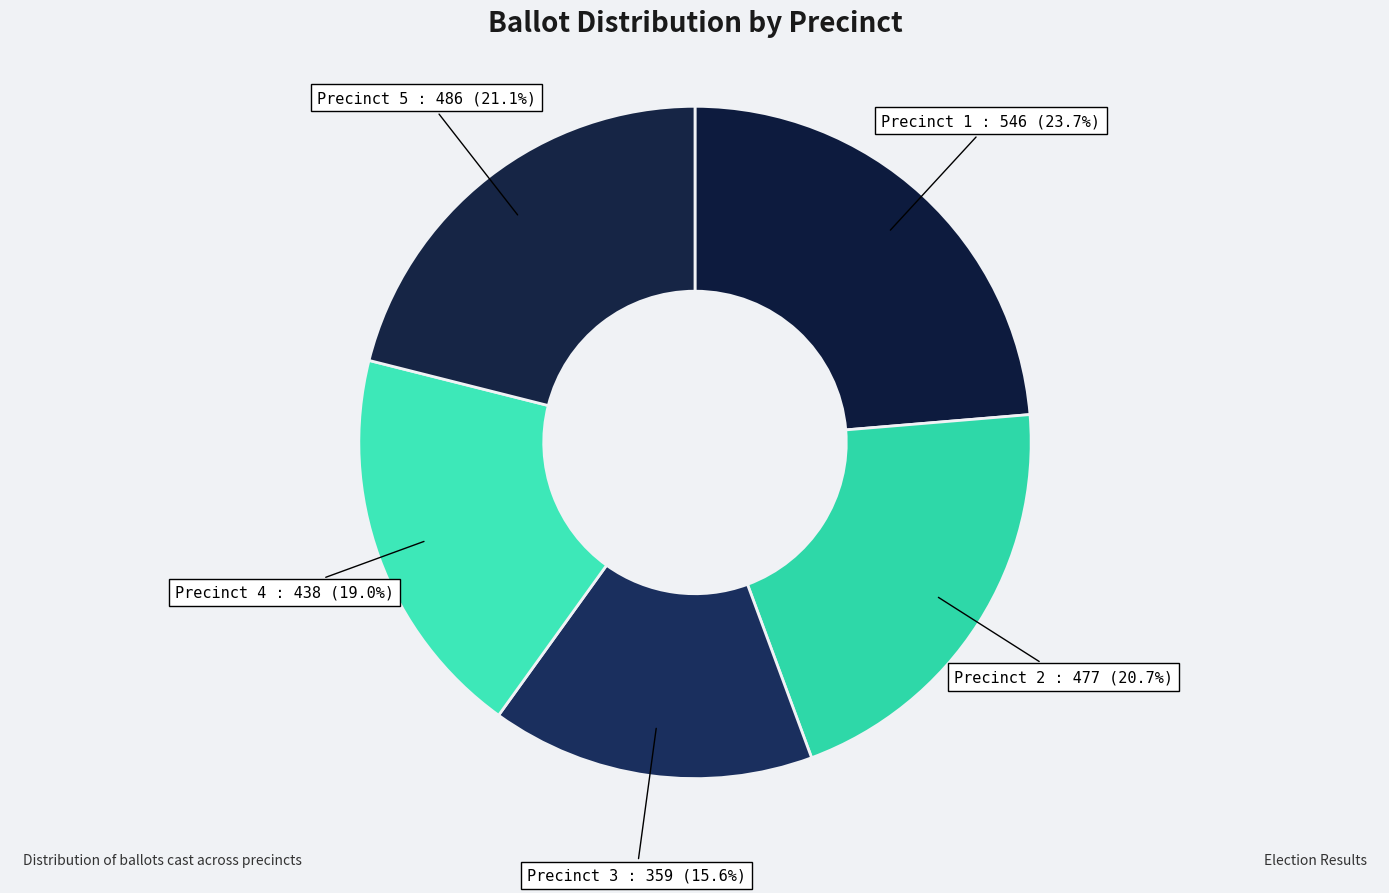

How many segments does this pie chart have?

5